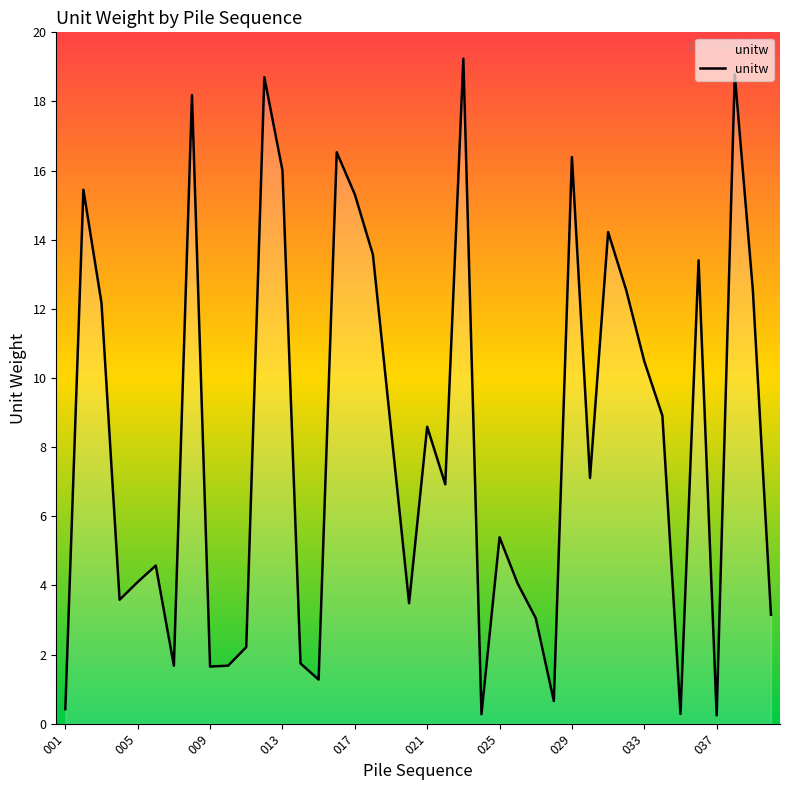

What is the value of the 10th point from the left?

1.7